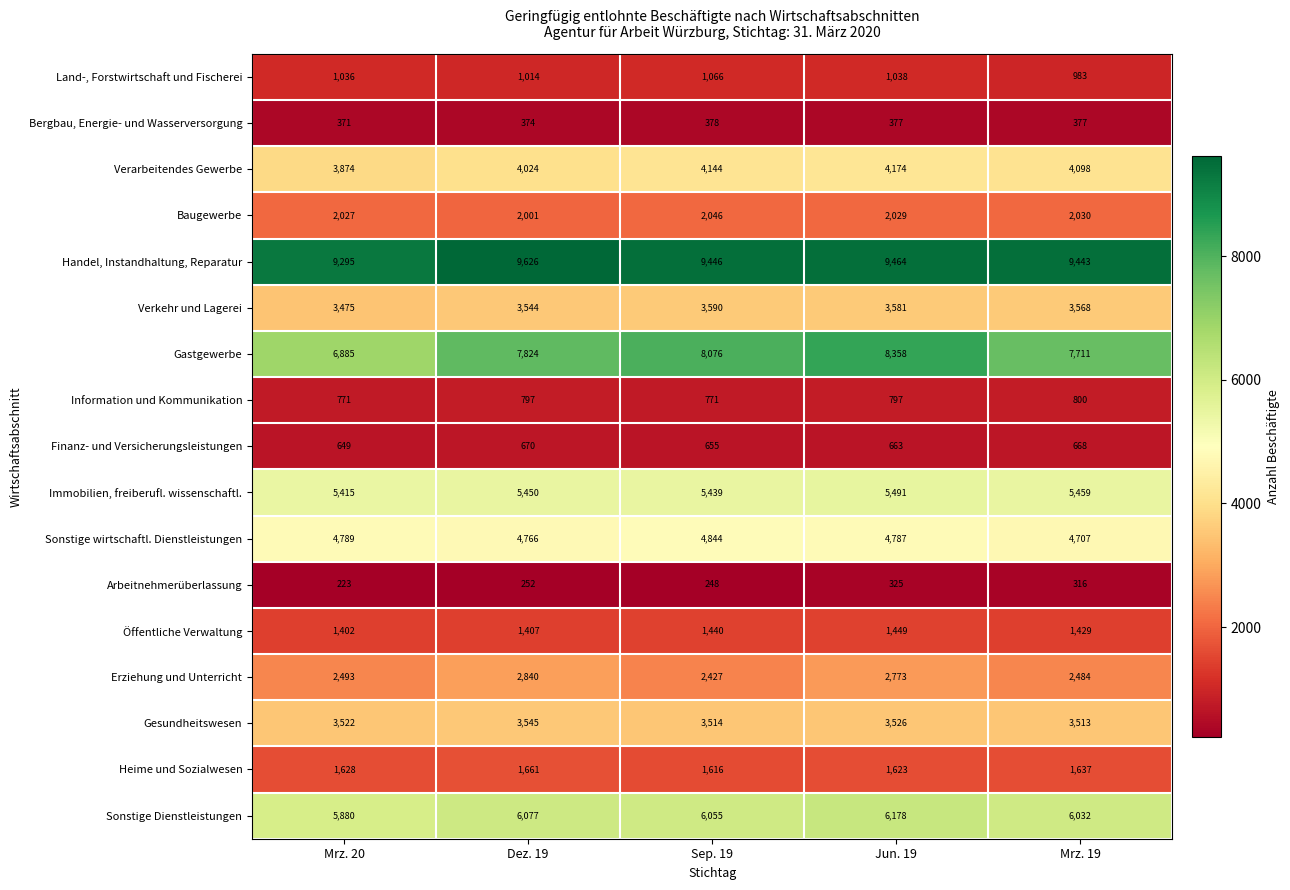

Where does the Verarbeitendes Gewerbe series first go above 4098?

Sep. 19